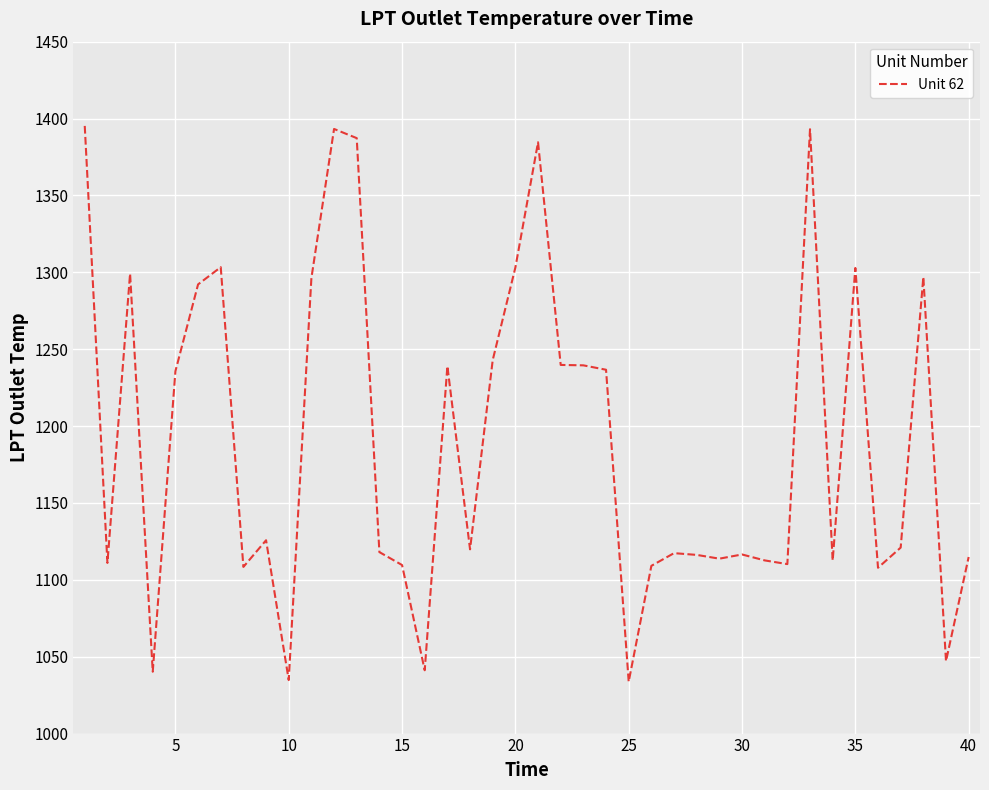

What is the difference between the maximum and minimum values?

361.5